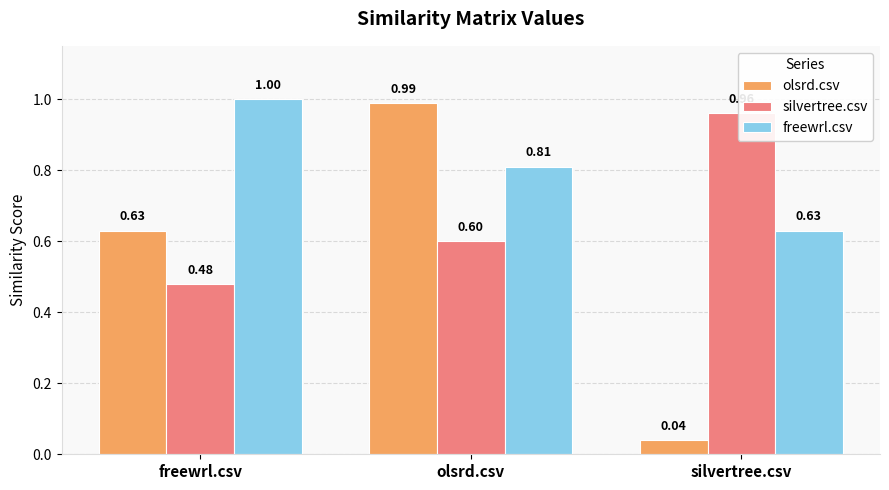

Reading left to right, transcribe all the data shown in this chart.

olsrd.csv: 0.6	1.0	0.0
silvertree.csv: 0.5	0.6	1.0
freewrl.csv: 1.0	0.8	0.6